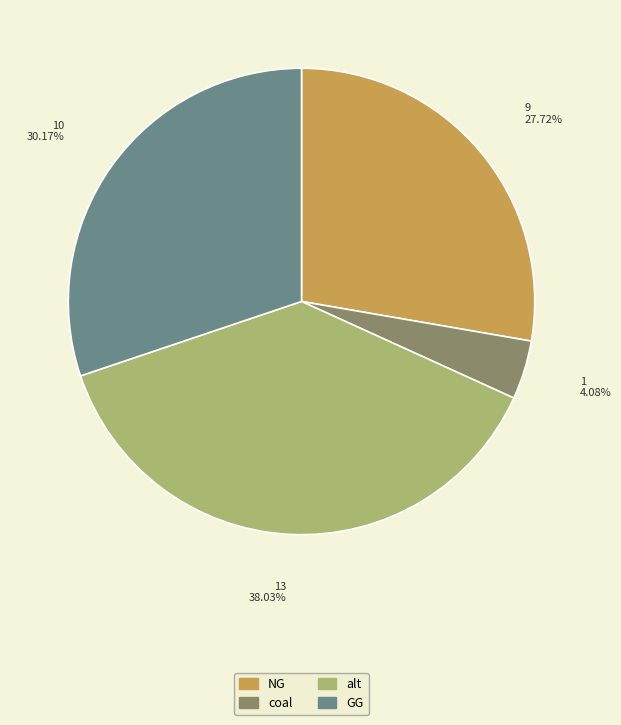

Which has a higher value, GG or NG?

GG